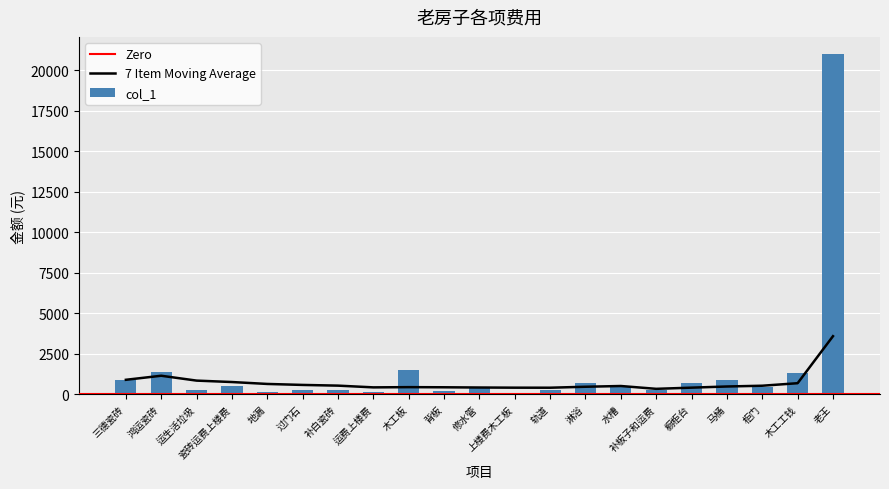

What is the change in value from 地漏 to 淋浴?

+529